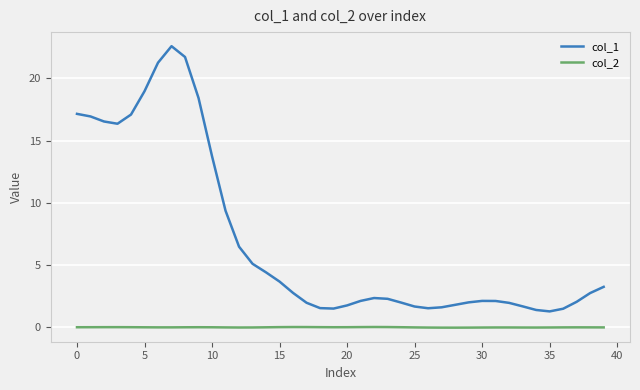

Rank the series by their maximum value, from lowest to highest.

col_2, col_1